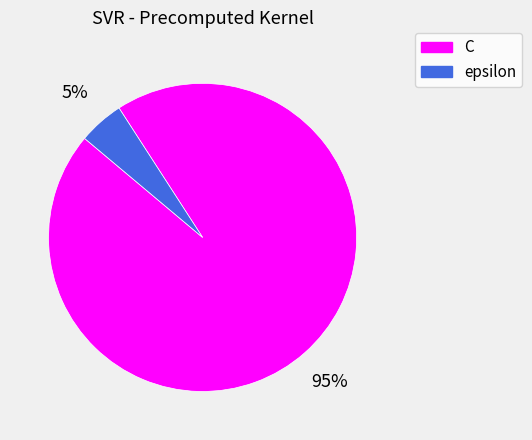

To the nearest percent, what is the average slice percentage?

50%